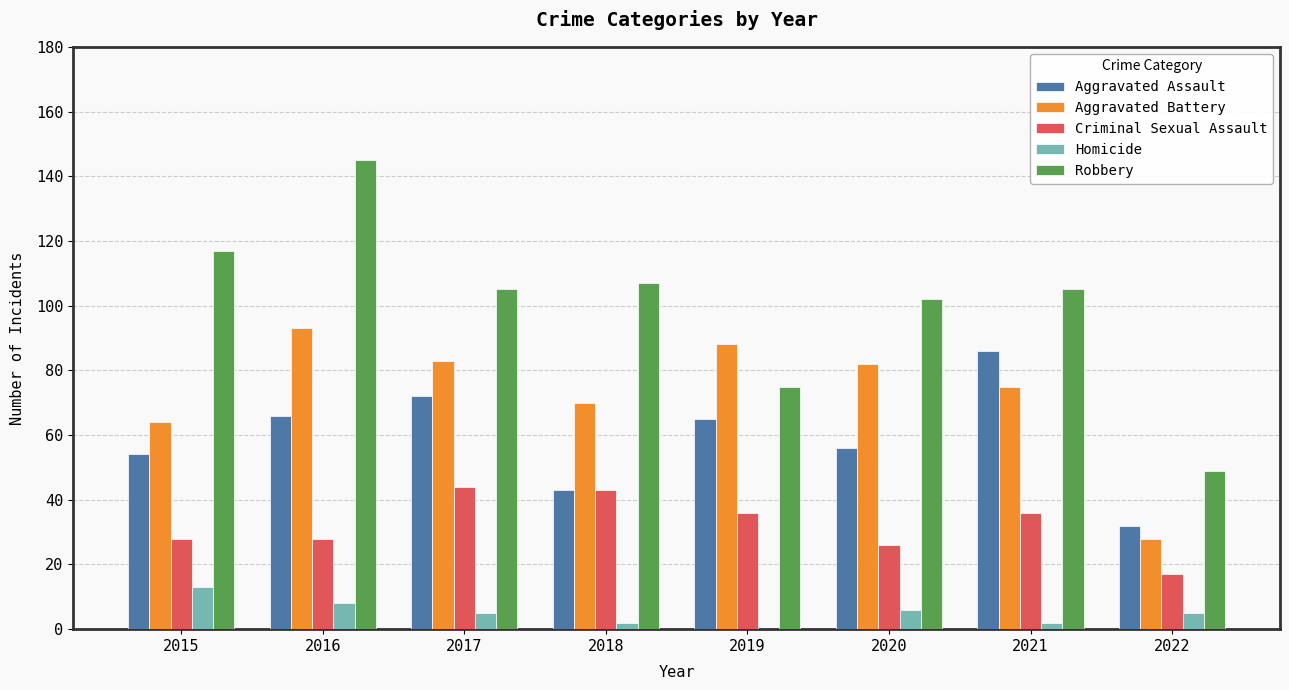

At which label does Homicide first exceed 5?

2015